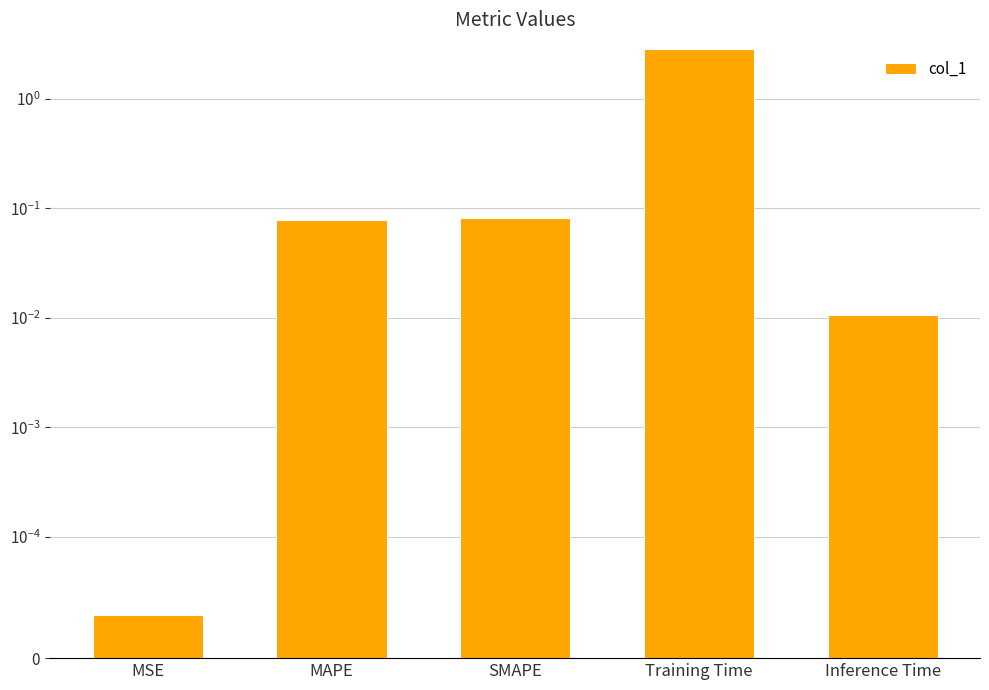

Reading right to left, transcribe all the data shown in this chart.

Inference Time=0.0	Training Time=2.9	SMAPE=0.1	MAPE=0.1	MSE=0.0